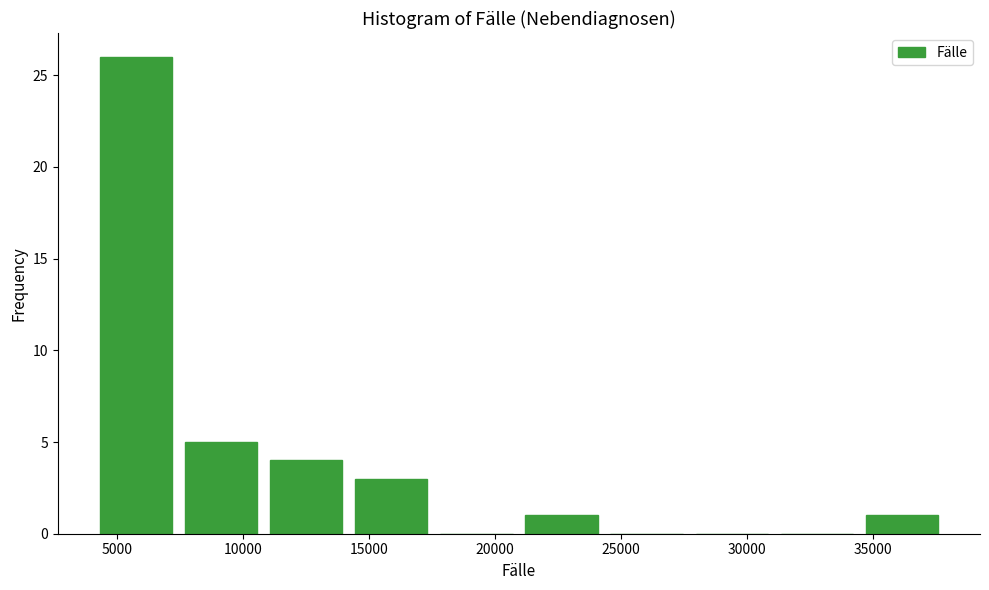

Reading left to right, transcribe this chart: for each bar, give the range it covers on the x-axis and its height. Neither the bar edges nor the heights are printed on the chart, so give them approximately, as read against the axes.

4000 to 7500: 26
7500 to 11000: 5
11000 to 14000: 4
14000 to 17500: 3
17500 to 21000: 0
21000 to 24500: 1
24500 to 27500: 0
27500 to 31000: 0
31000 to 34500: 0
34500 to 38000: 1